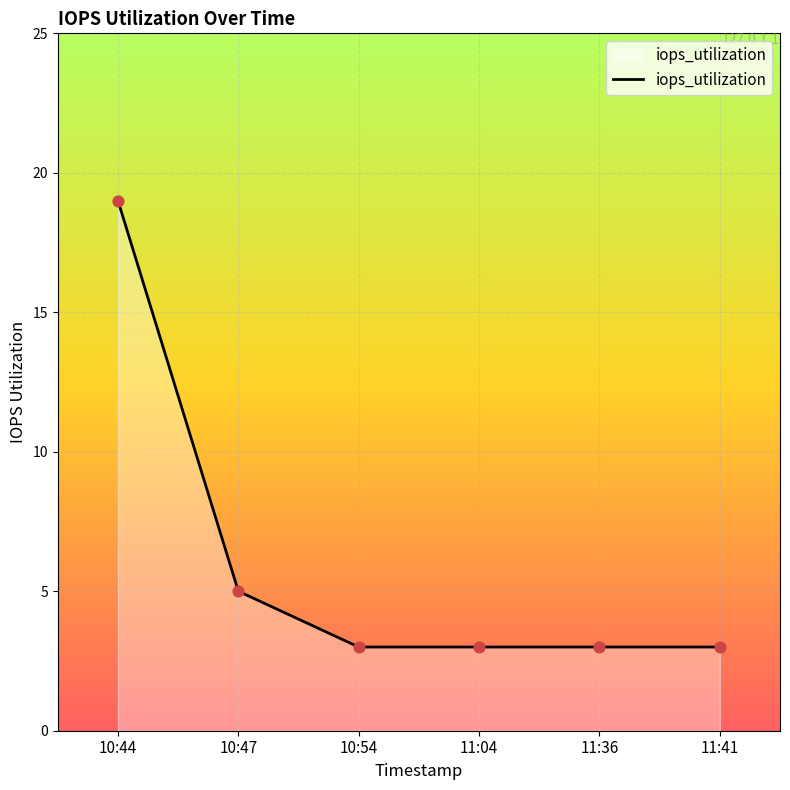

Which has a higher value, 11:36 or 10:47?

10:47